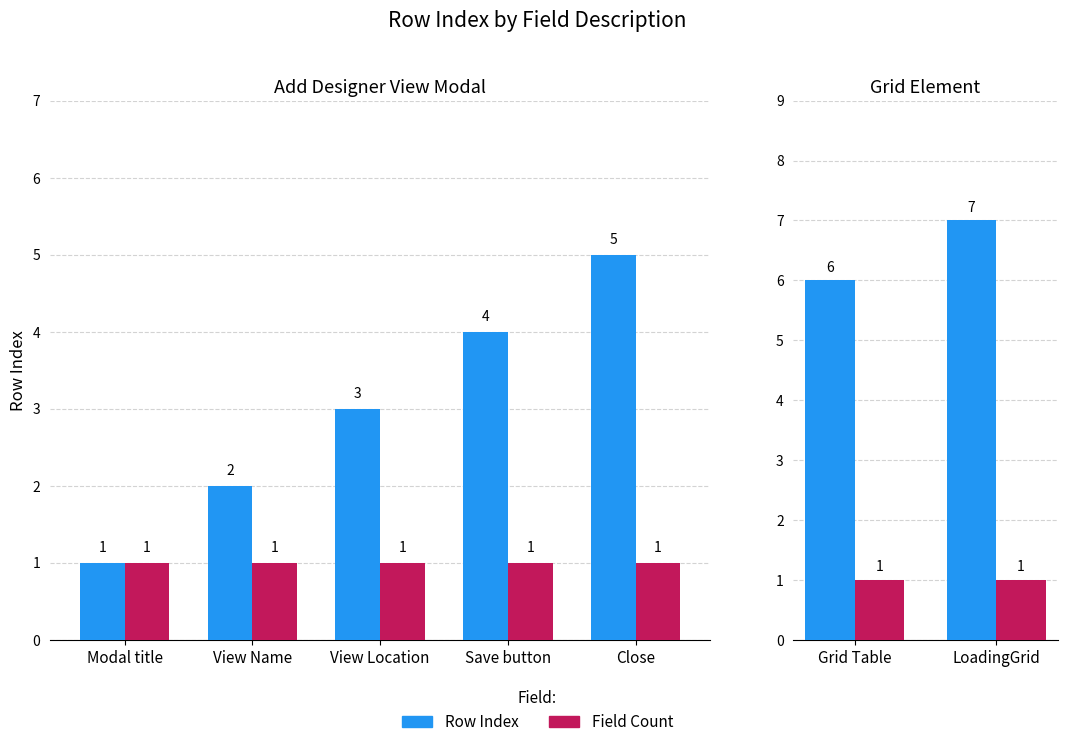

What is the sum of the Field Count values at Grid Table and LoadingGrid?

2